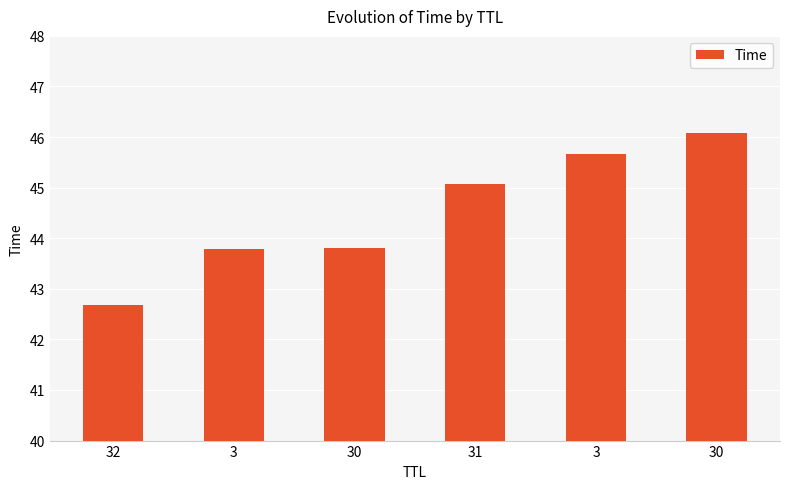

At which label does the data first exceed 45?

31